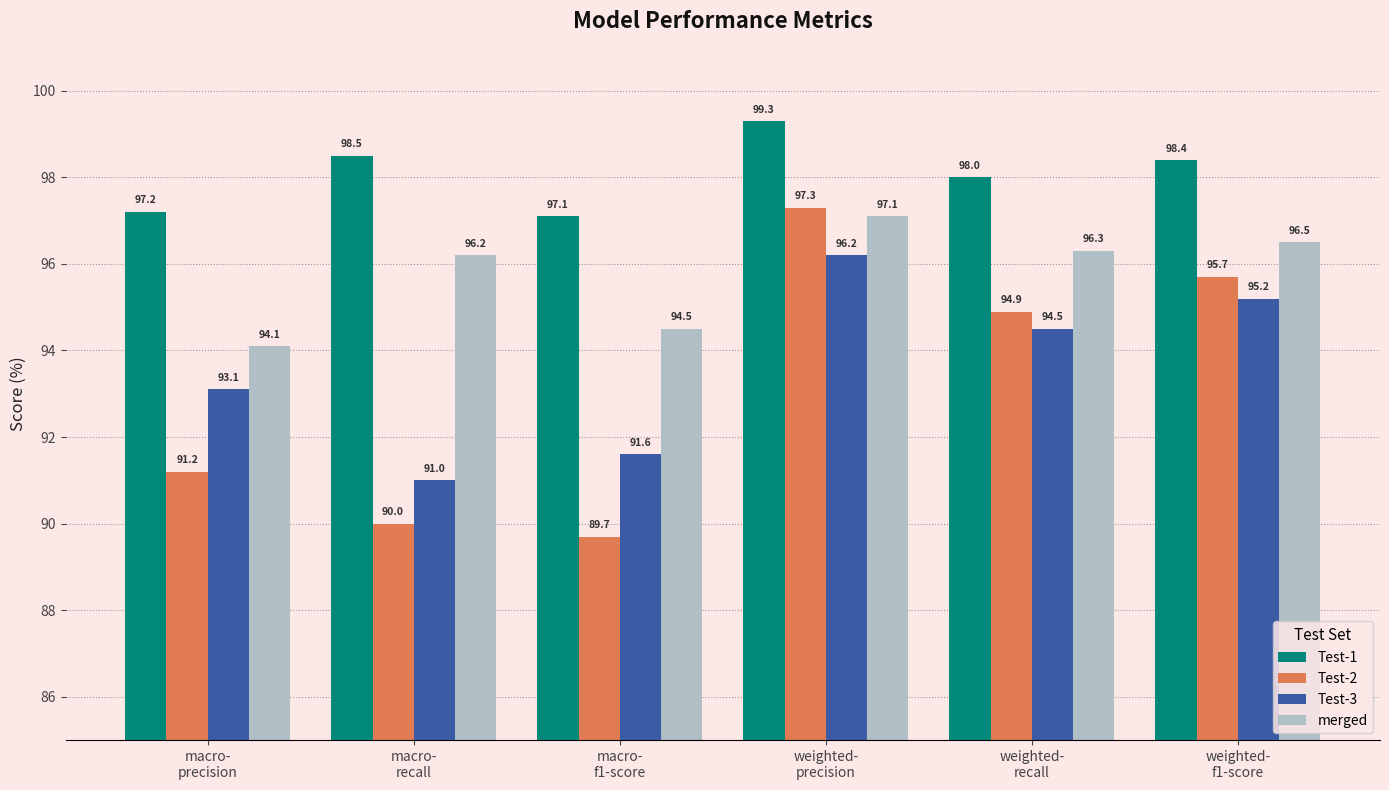

How many groups of bars are there?

6